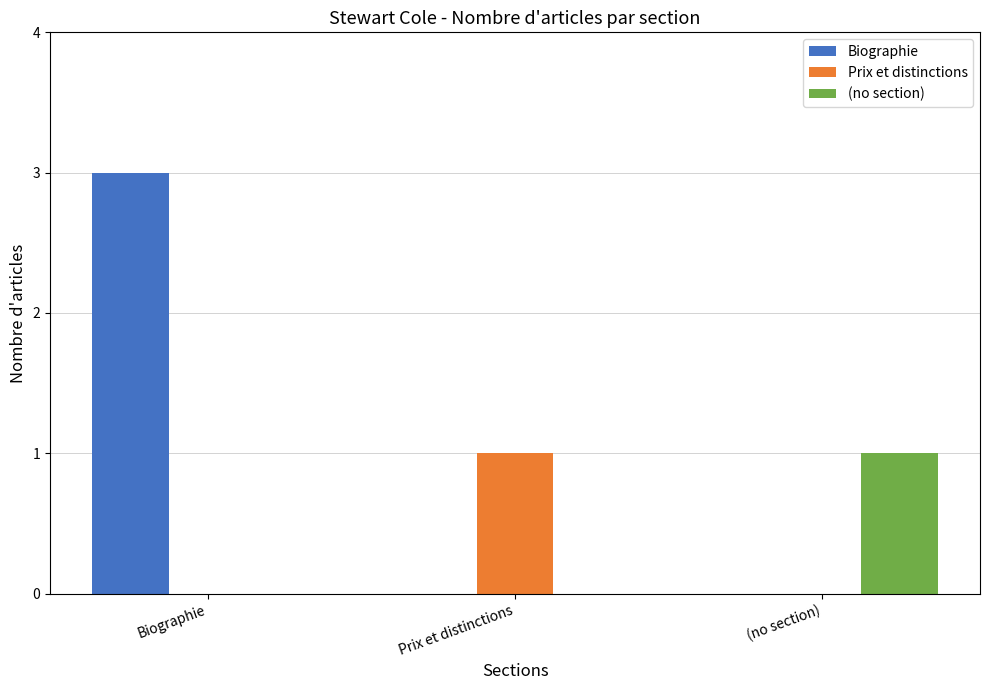

What is the greatest value displayed?

3